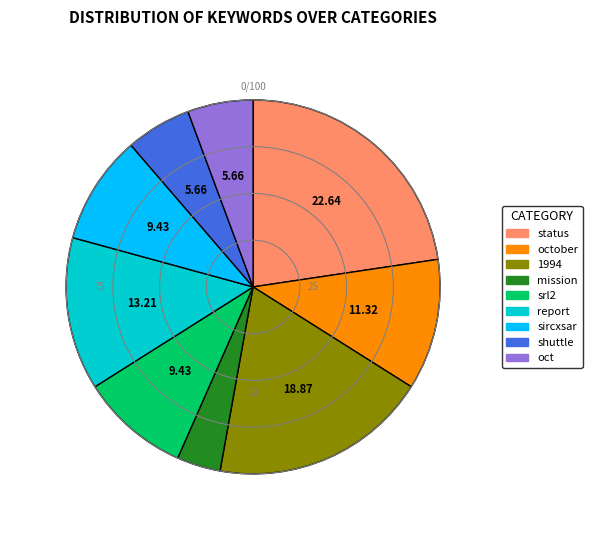

Is it true that srl2 is 24% of the pie?

False